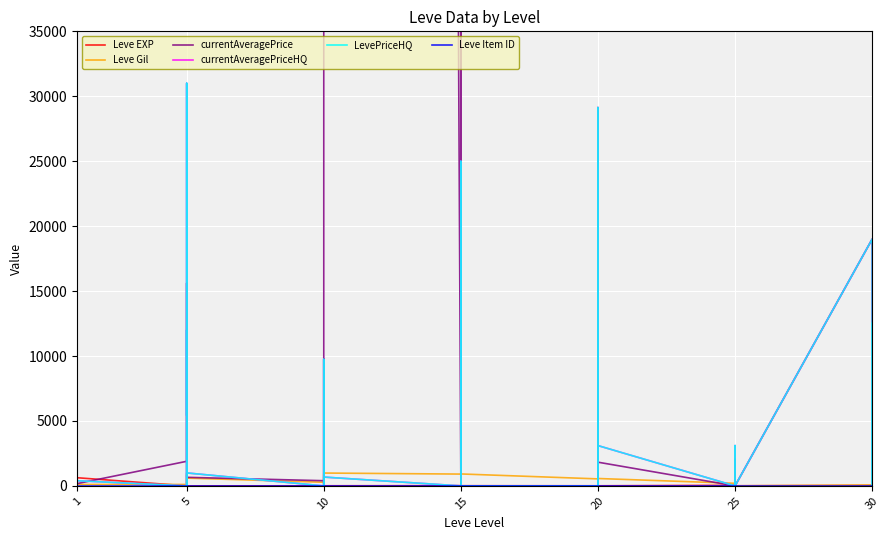

At how many categories does at least one series exceed 246894?

3